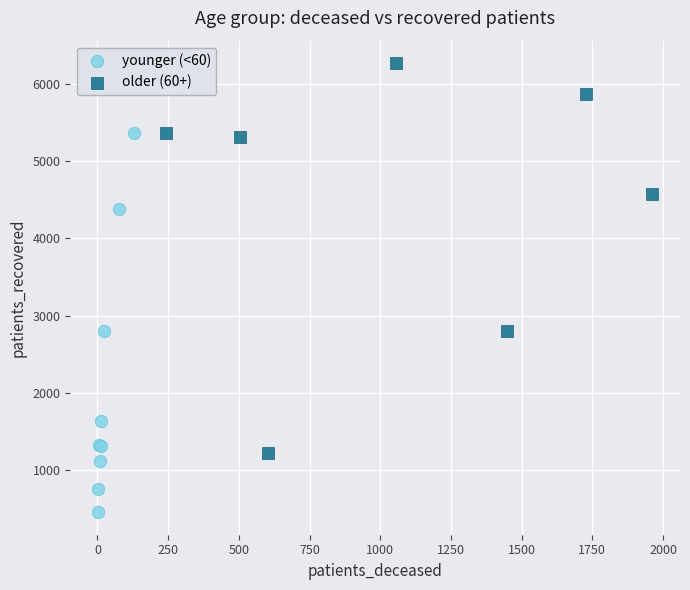

Which series contains the lowest Y value?

younger (<60)